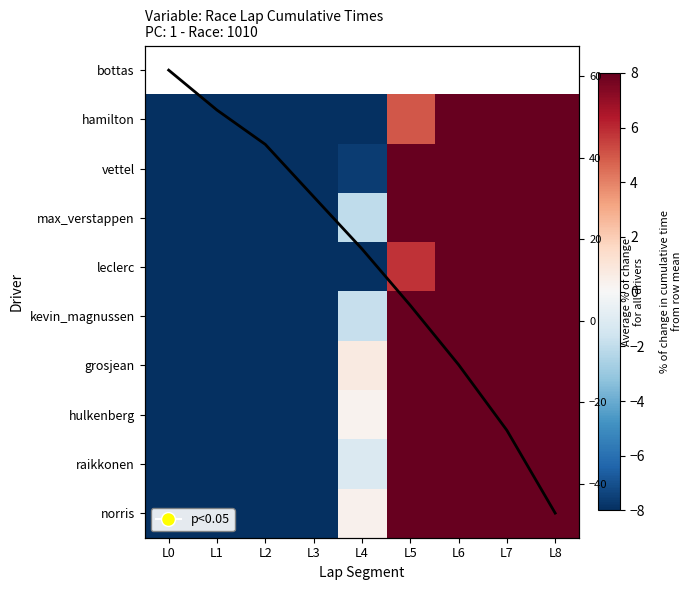

Which series has the largest total across all categories?

Avg across drivers